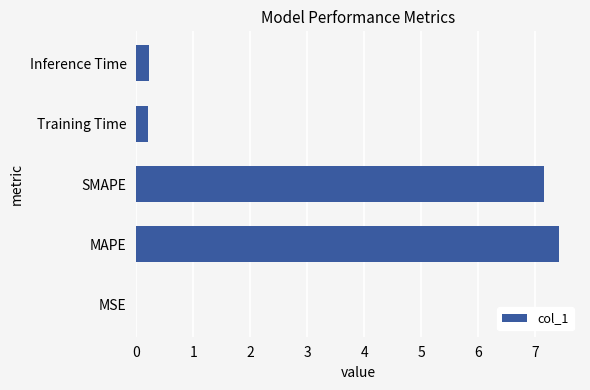

What is the sum of all values?

15.0